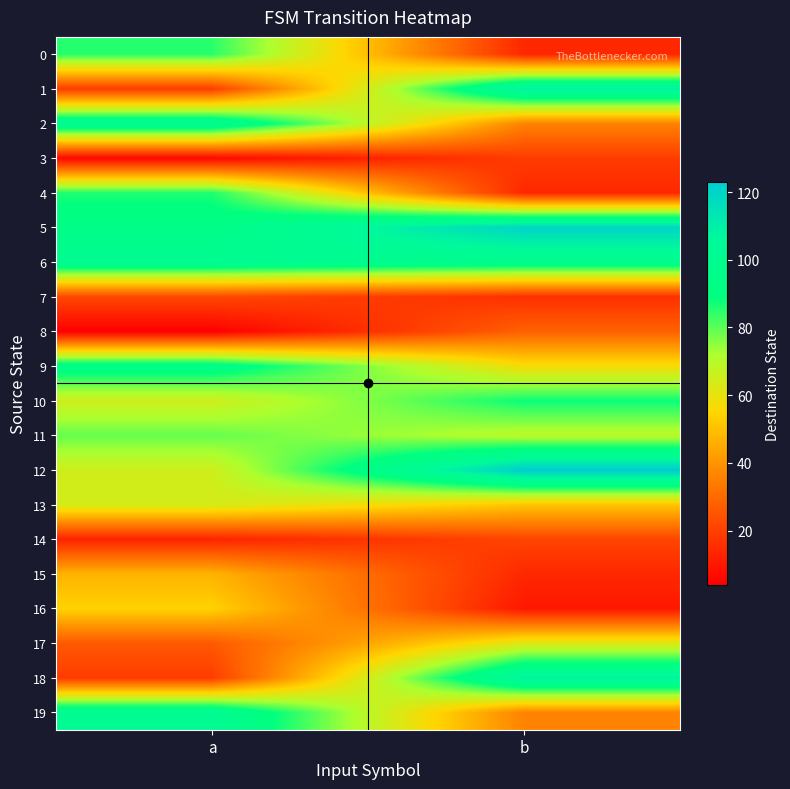

Between a and b, which series saw the biggest shift?

1